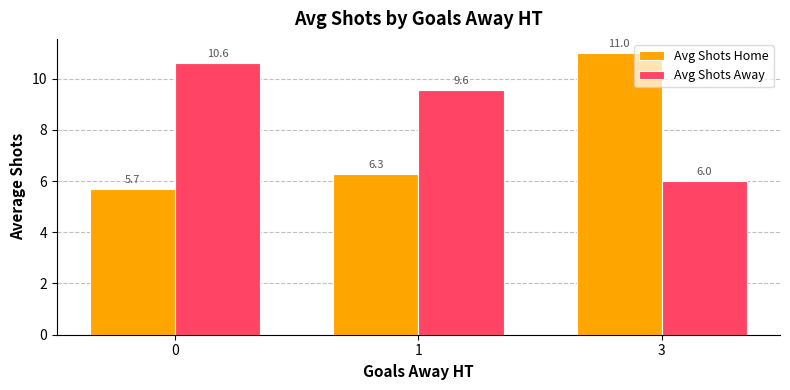

What is the value of the Avg Shots Home bar at the 1st from the left?

5.7